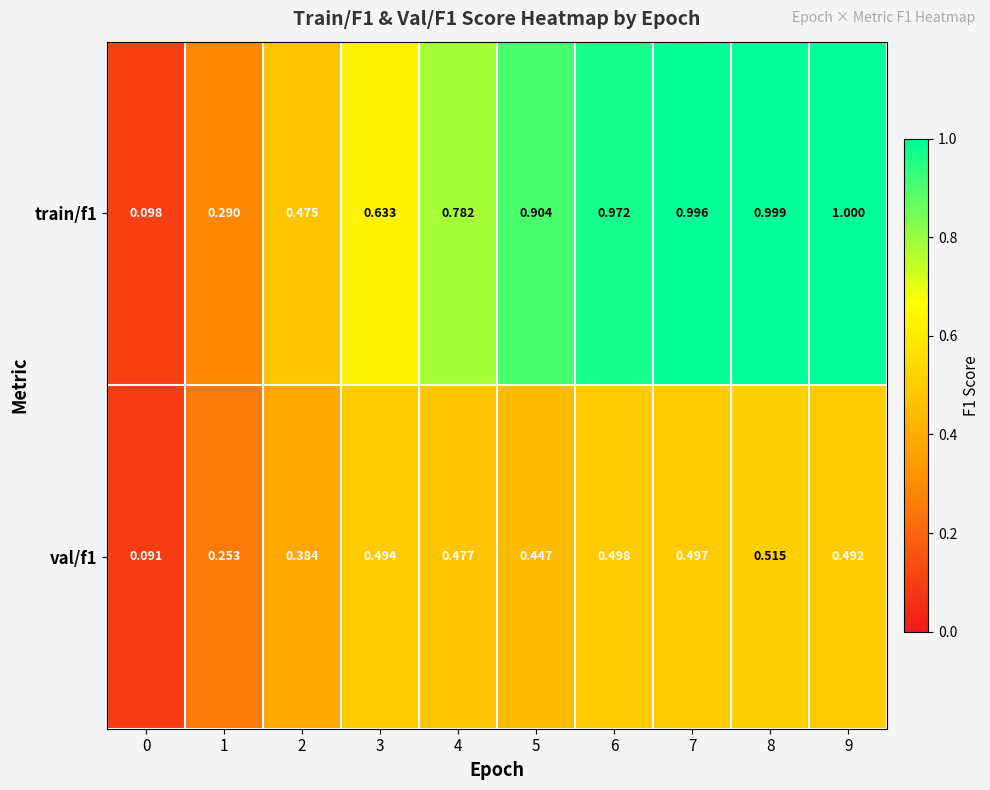

Between 3 and 5, which series saw the biggest shift?

train/f1